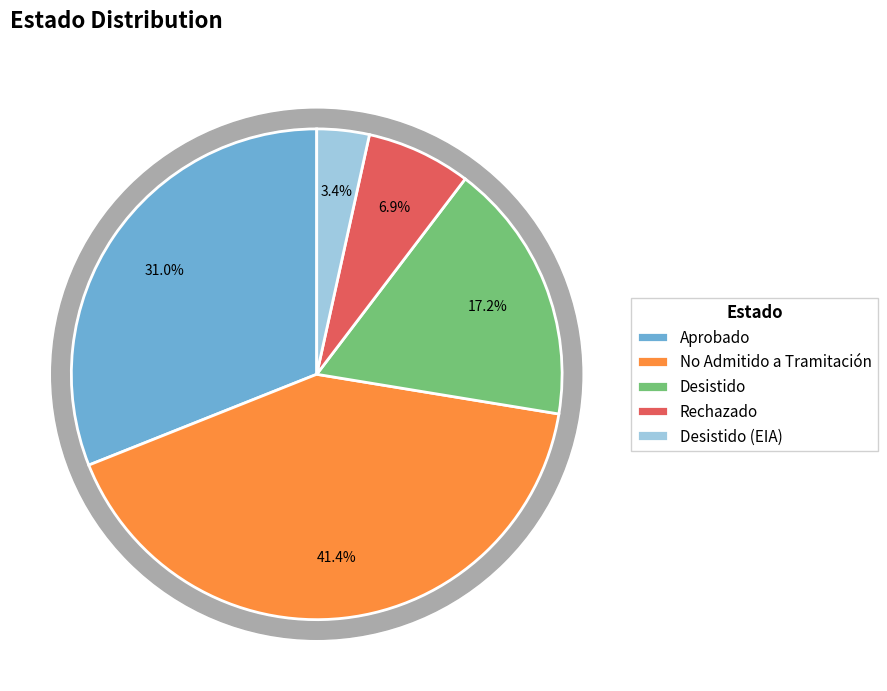

What percentage is the No Admitido a Tramitación slice, to the nearest percent?

41%